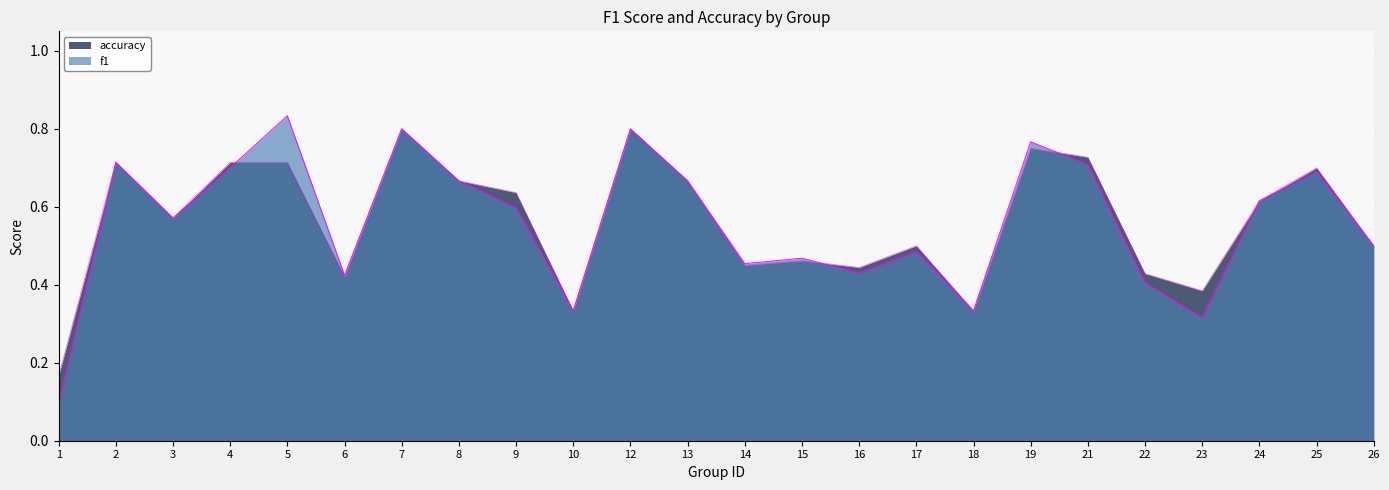

Which has a higher value, 17 or 16?

17